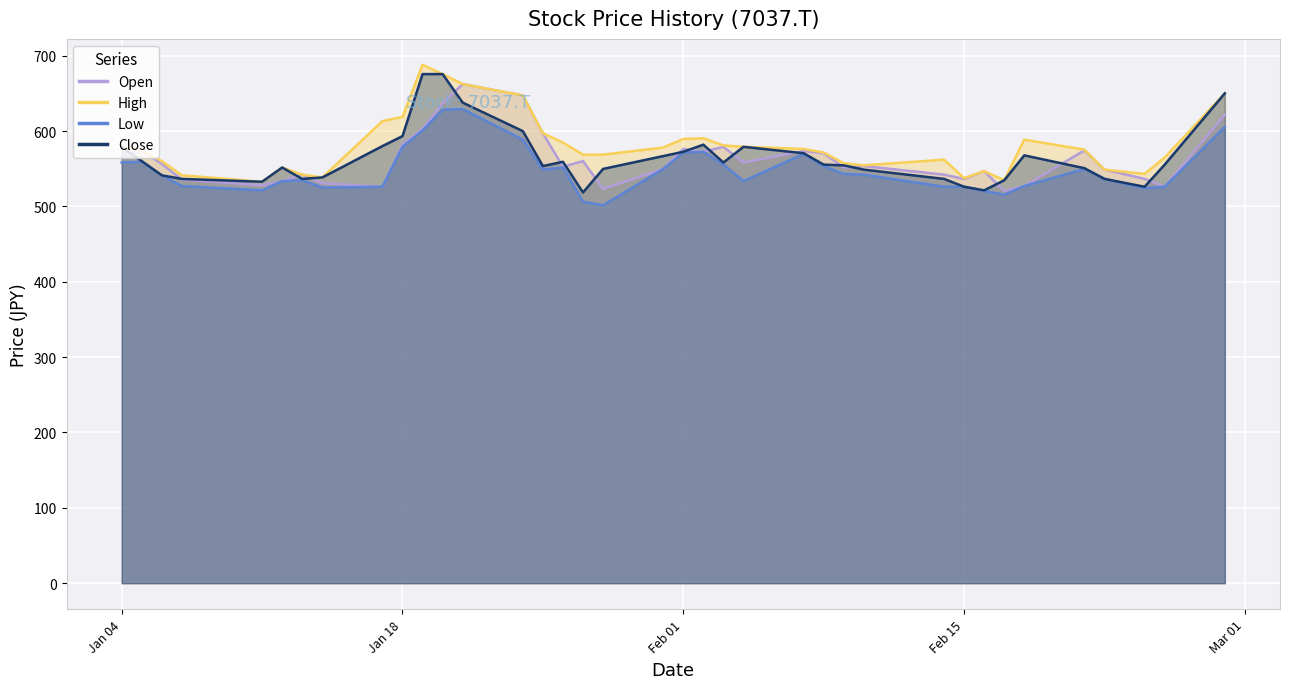

List the labels in order of Close value, largest first.

2022-01-19, 2022-01-20, 2022-02-28, 2022-01-21, 2022-01-24, 2022-01-18, 2022-02-02, 2022-01-17, 2022-01-04, 2022-02-04, 2022-02-01, 2022-02-07, 2022-02-18, 2022-01-31, 2022-01-05, 2022-01-26, 2022-02-03, 2022-02-08, 2022-02-25, 2022-02-09, 2022-01-25, 2022-01-12, 2022-02-21, 2022-01-28, 2022-02-10, 2022-01-06, 2022-01-14, 2022-01-07, 2022-01-13, 2022-02-14, 2022-02-22, 2022-02-17, 2022-01-11, 2022-02-15, 2022-02-24, 2022-02-16, 2022-01-27